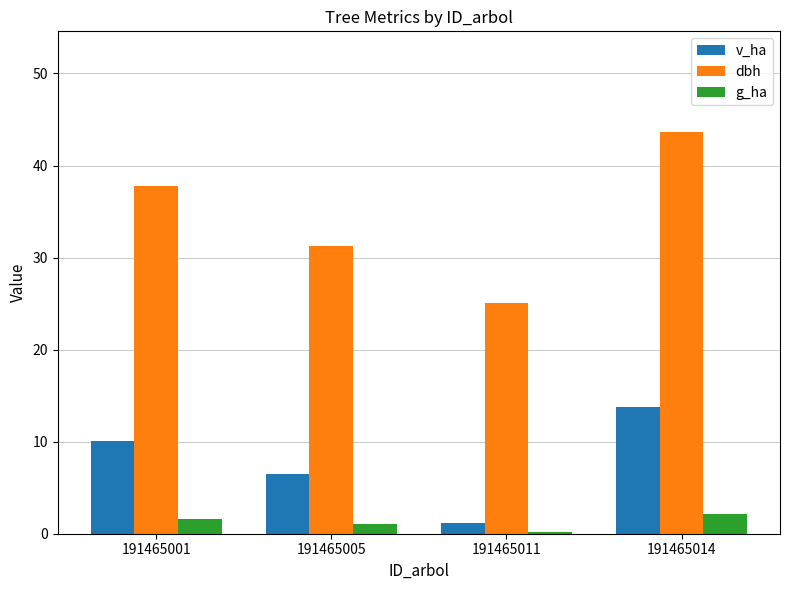

Rank the series at 191465005 from lowest to highest value.

g_ha, v_ha, dbh